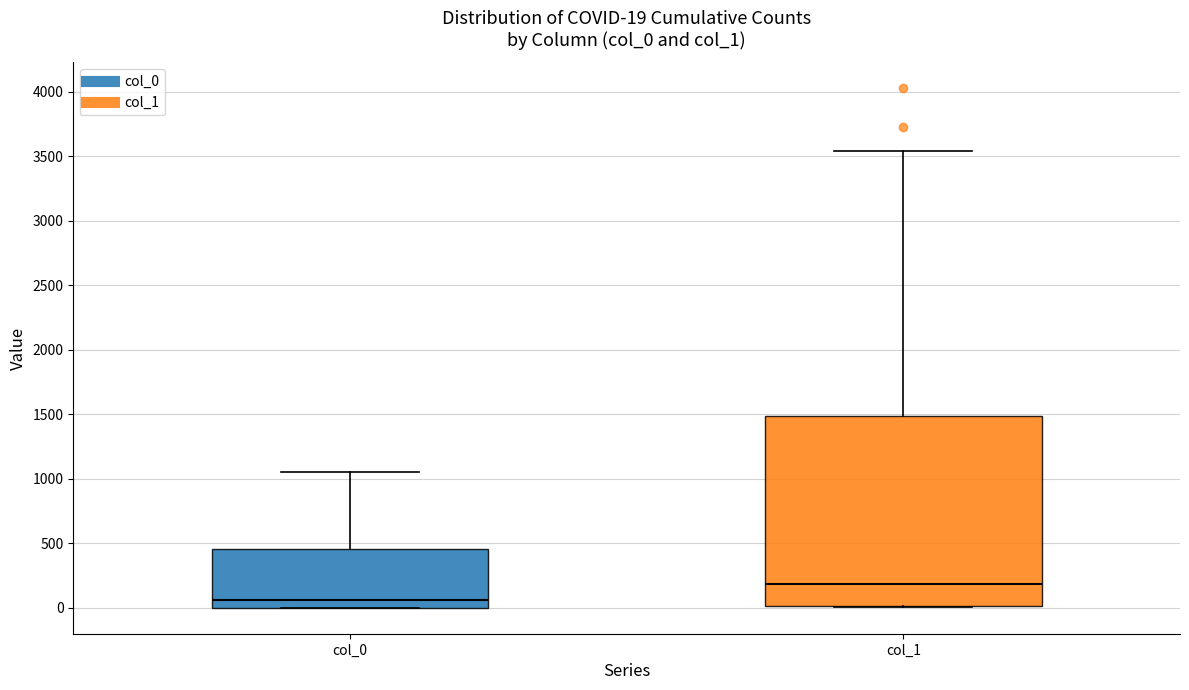

Which box has the highest median line?

col_1